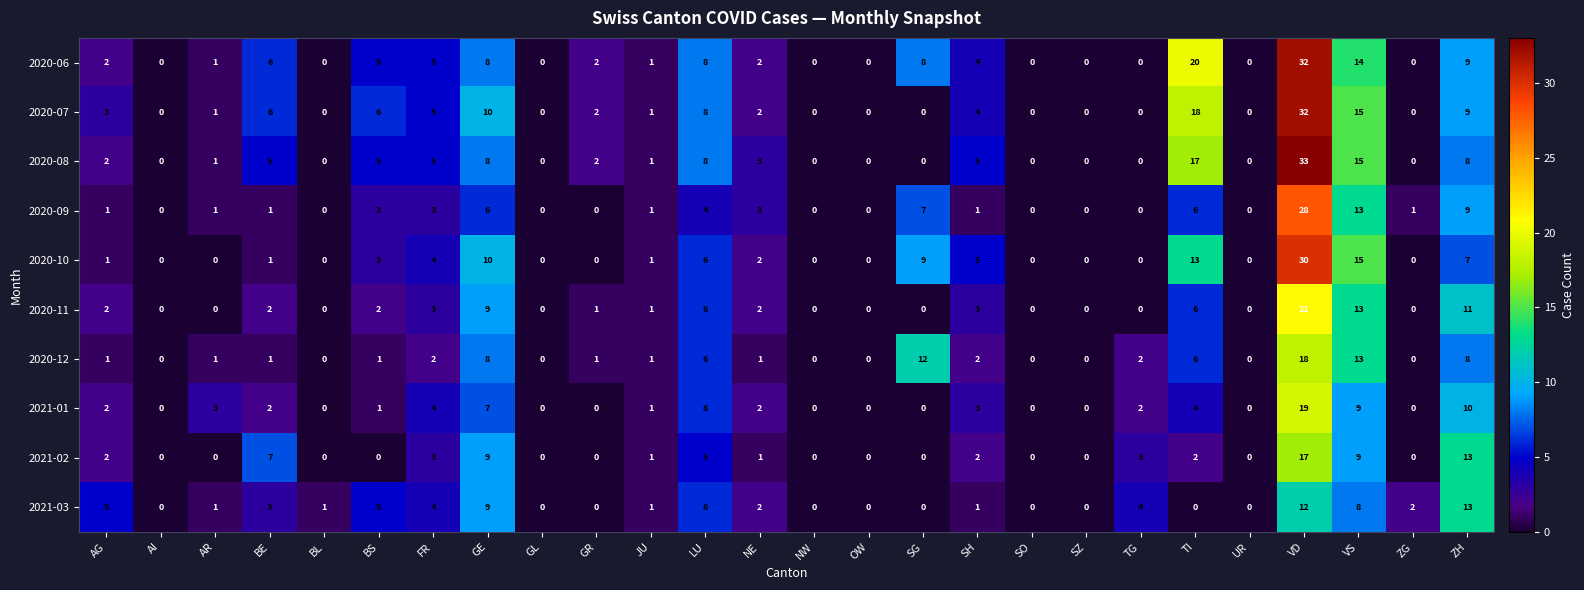

At which label is 2021-02 closest to 8?

BE